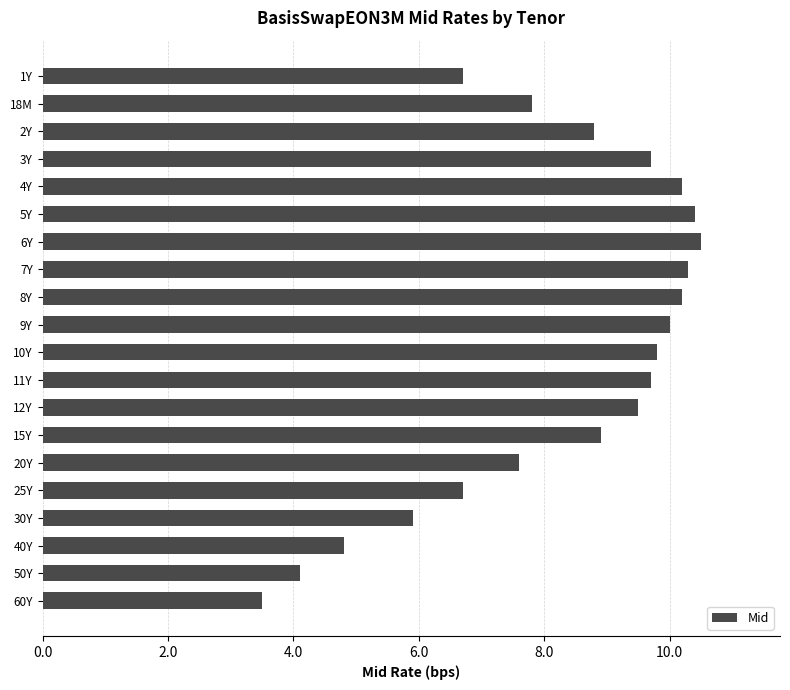

What is the change in value from 40Y to 7Y?

+5.5